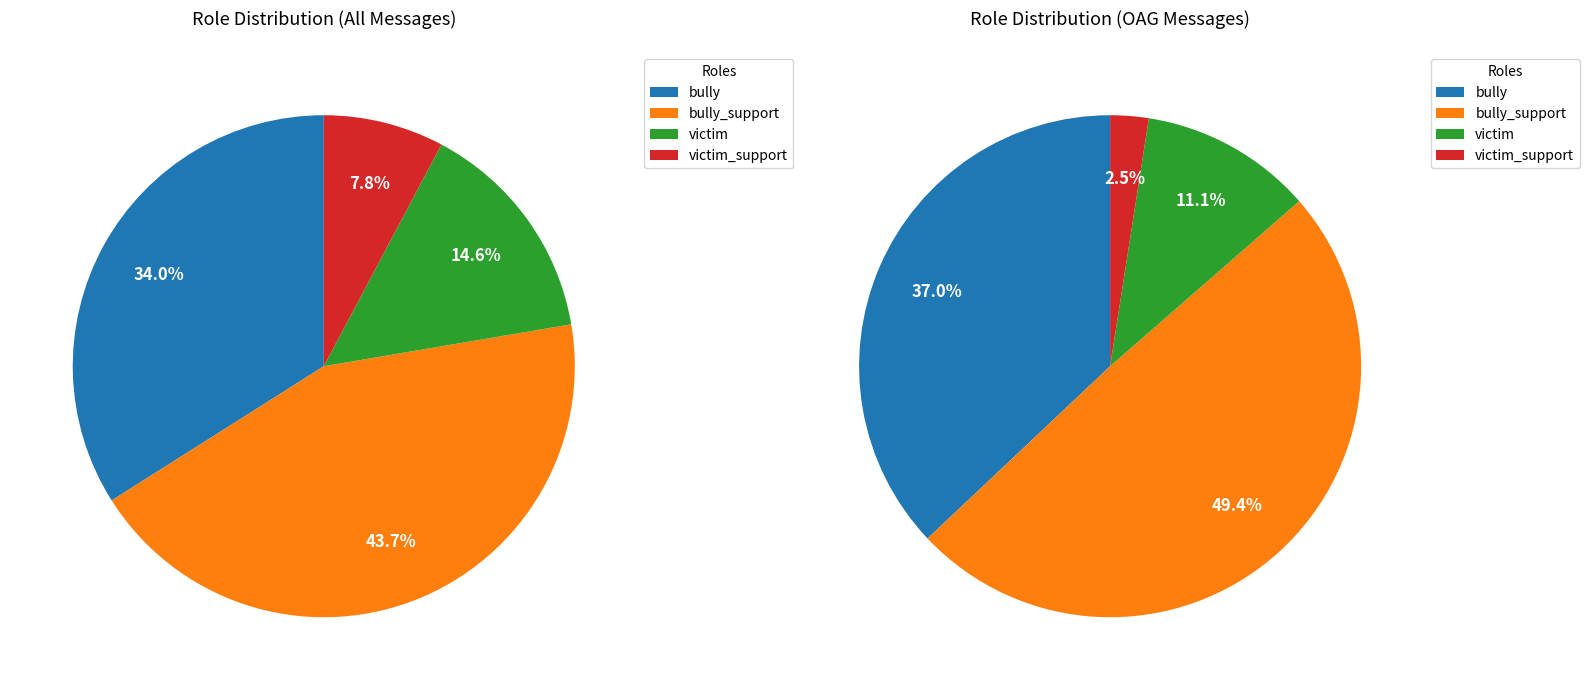

What is the smallest slice in the pie chart?

victim_support